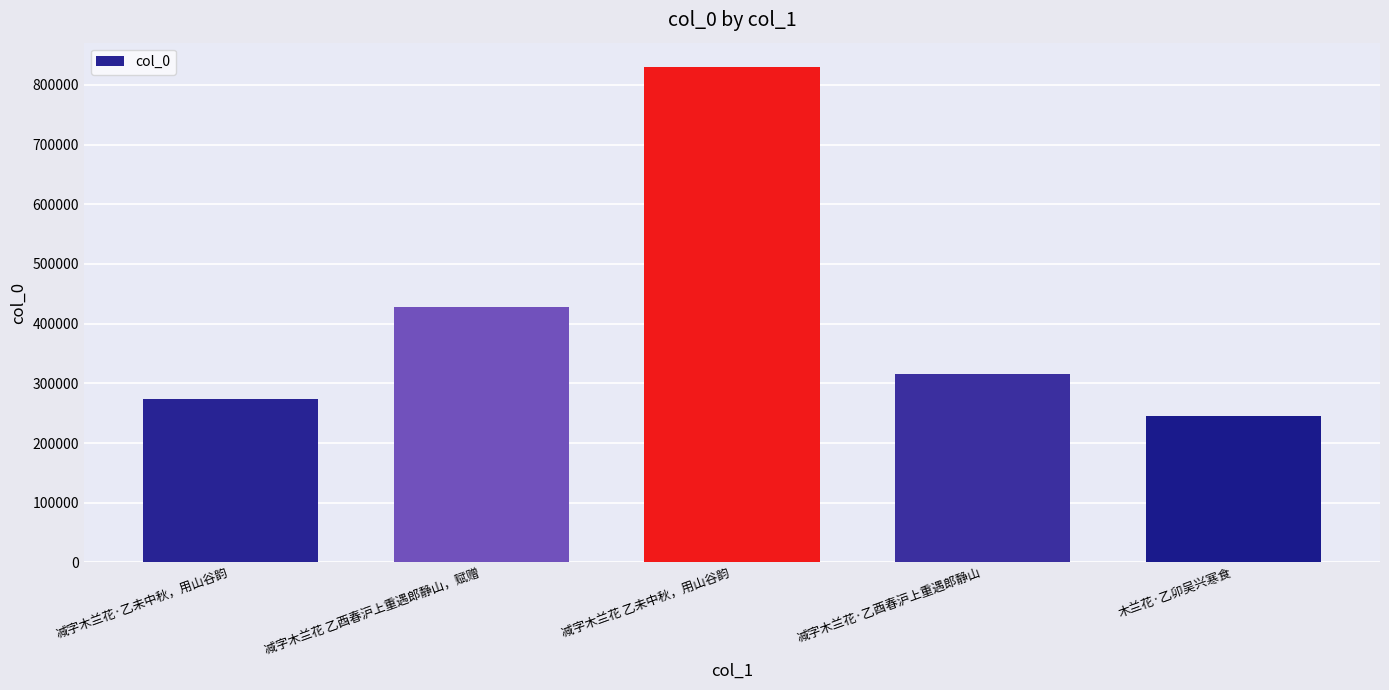

What is the sum of all values?

2091608